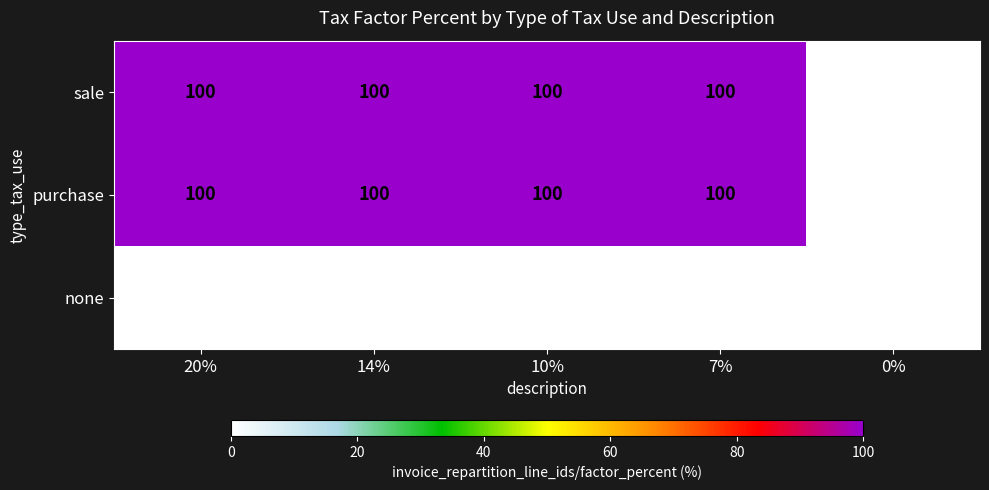

The value of sale at 10% is 100. True or false?

True